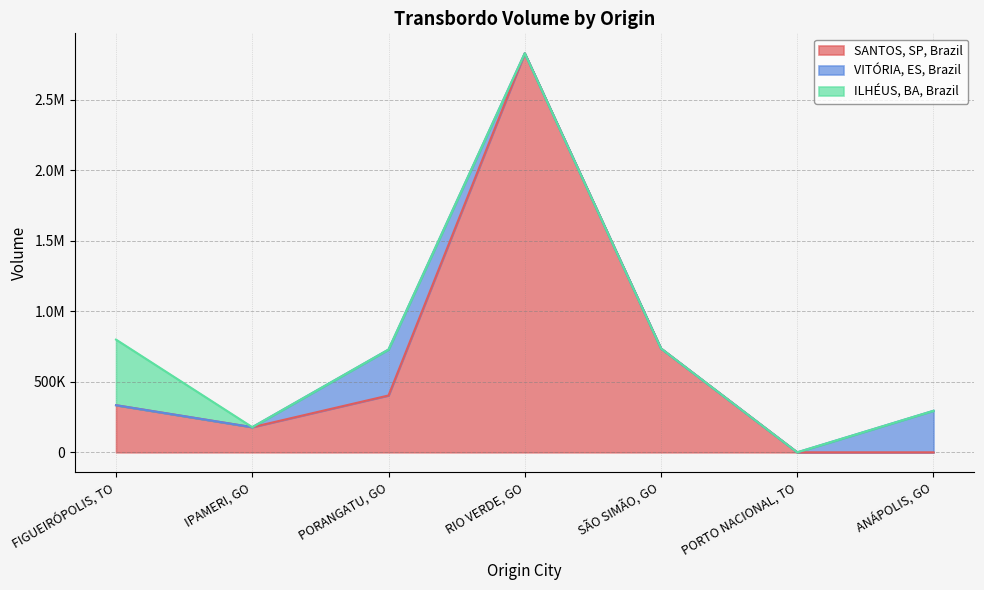

Reading right to left, transcribe all the data shown in this chart.

SANTOS, SP, Brazil: ANÁPOLIS, GO=0.0	PORTO NACIONAL, TO=0.0	SÃO SIMÃO, GO=736888.8	RIO VERDE, GO=2831204.3	PORANGATU, GO=403353.0	IPAMERI, GO=178404.7	FIGUEIRÓPOLIS, TO=334355.4
VITÓRIA, ES, Brazil: ANÁPOLIS, GO=294755.5	PORTO NACIONAL, TO=0.0	SÃO SIMÃO, GO=0.0	RIO VERDE, GO=0.0	PORANGATU, GO=325779.1	IPAMERI, GO=0.0	FIGUEIRÓPOLIS, TO=0.0
ILHÉUS, BA, Brazil: ANÁPOLIS, GO=0.0	PORTO NACIONAL, TO=0.0	SÃO SIMÃO, GO=0.0	RIO VERDE, GO=0.0	PORANGATU, GO=0.0	IPAMERI, GO=0.0	FIGUEIRÓPOLIS, TO=465403.4